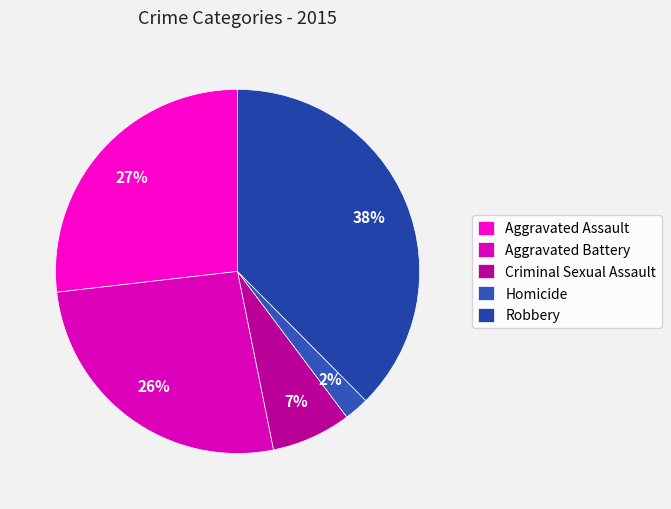

True or false: Aggravated Battery accounts for 26% of the total.

True